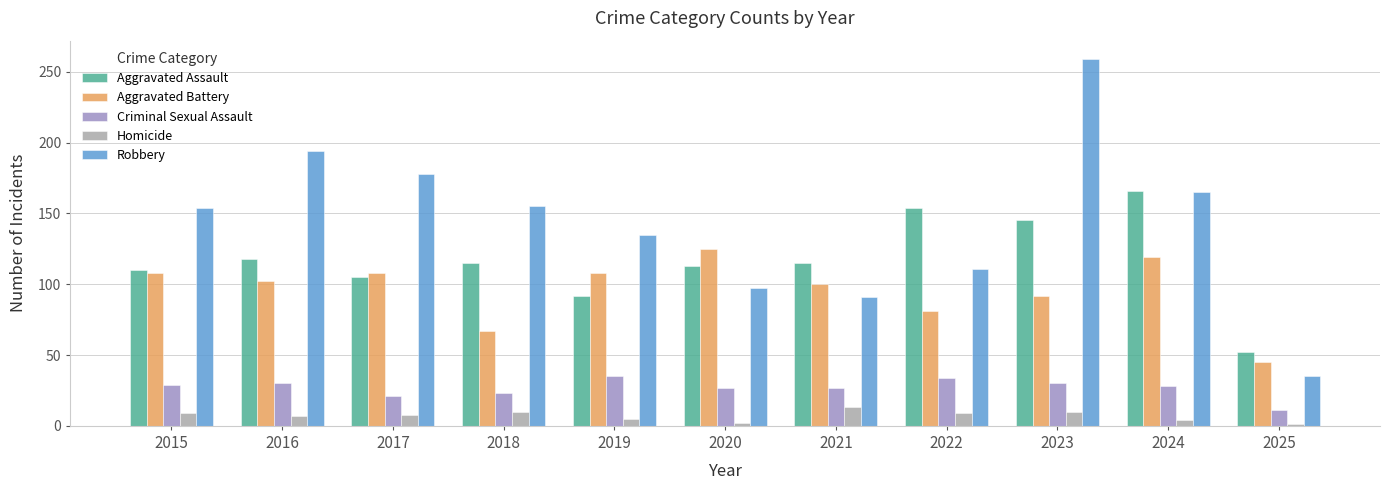

At 2023, list the series in order from largest to smallest.

Robbery, Aggravated Assault, Aggravated Battery, Criminal Sexual Assault, Homicide